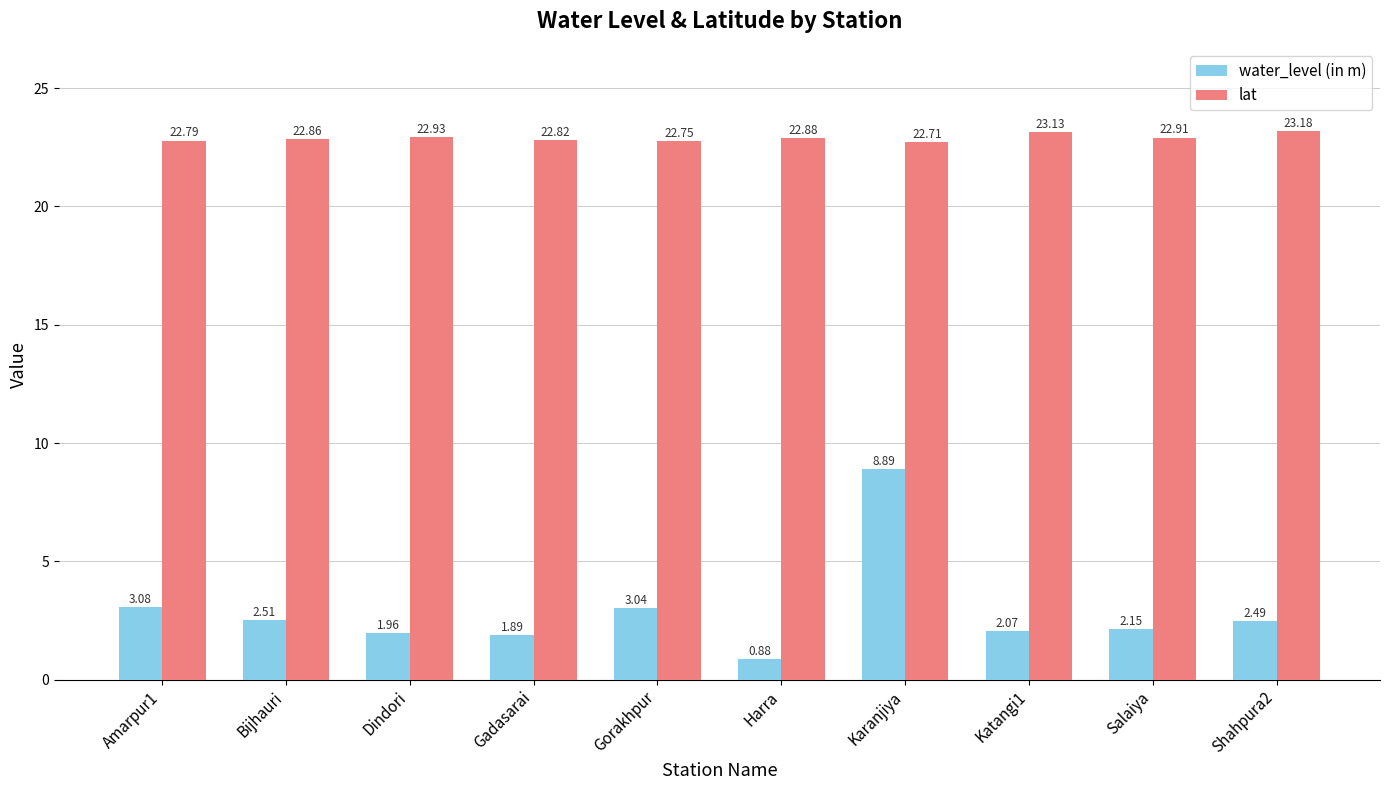

Is it true that lat equals 22.9 at Bijhauri?

True